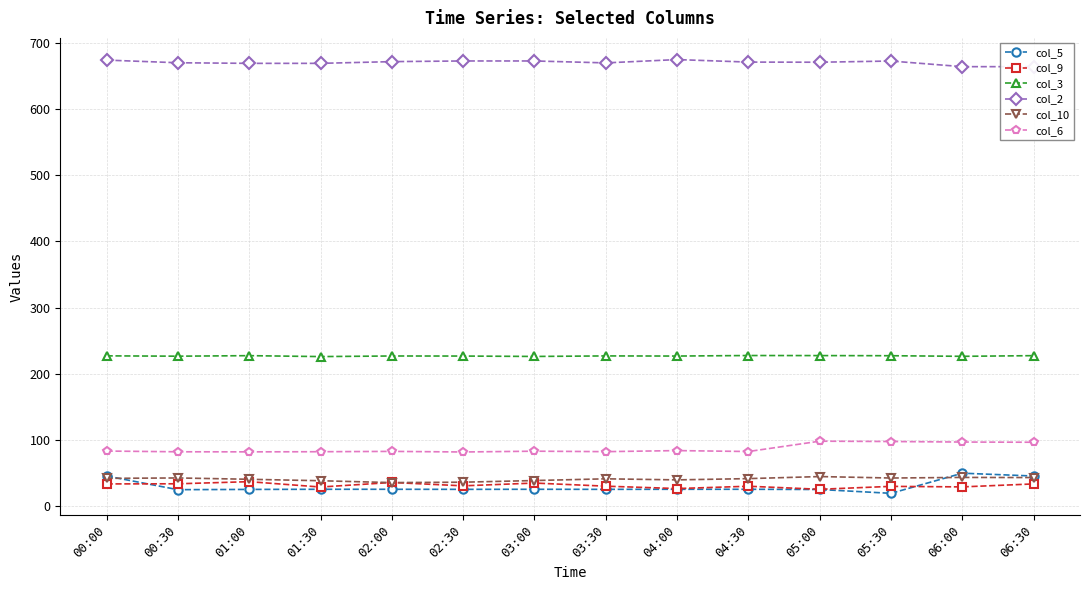

Rank the series at 02:00 from highest to lowest value.

col_2, col_3, col_6, col_9, col_10, col_5